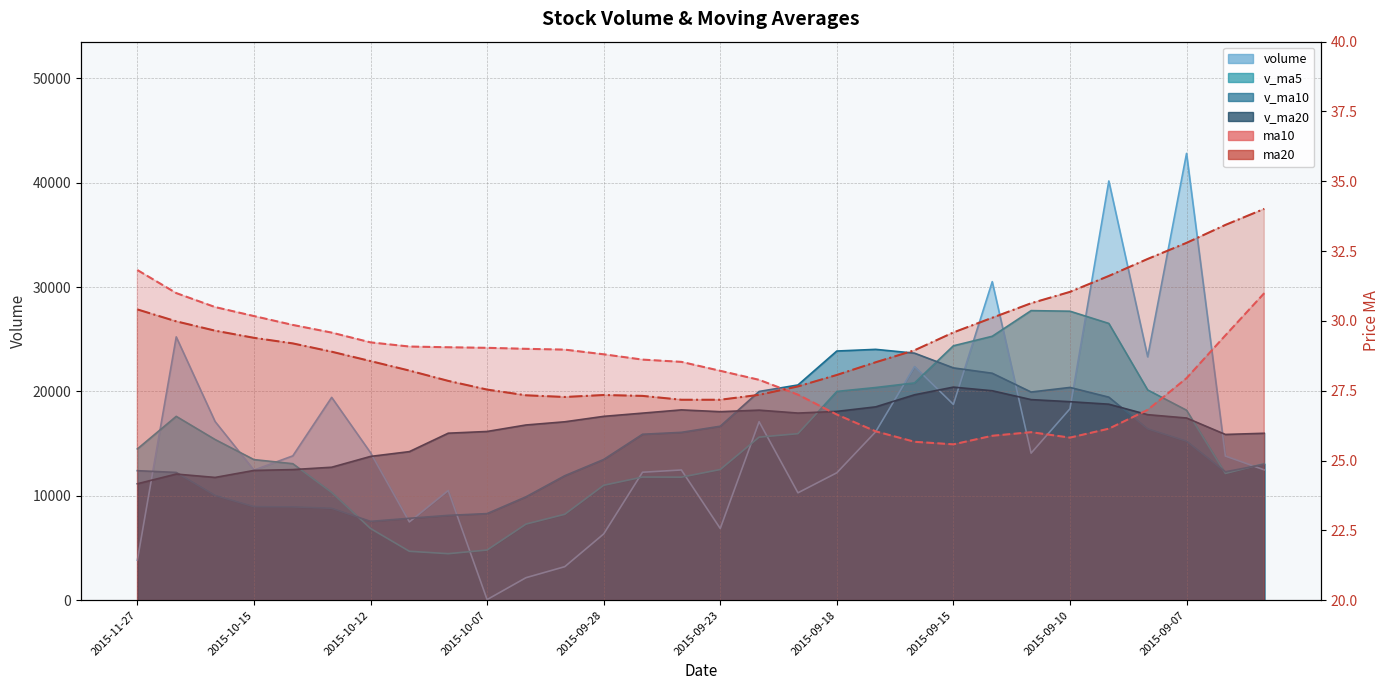

How many values in the volume series exceed 13827?

15